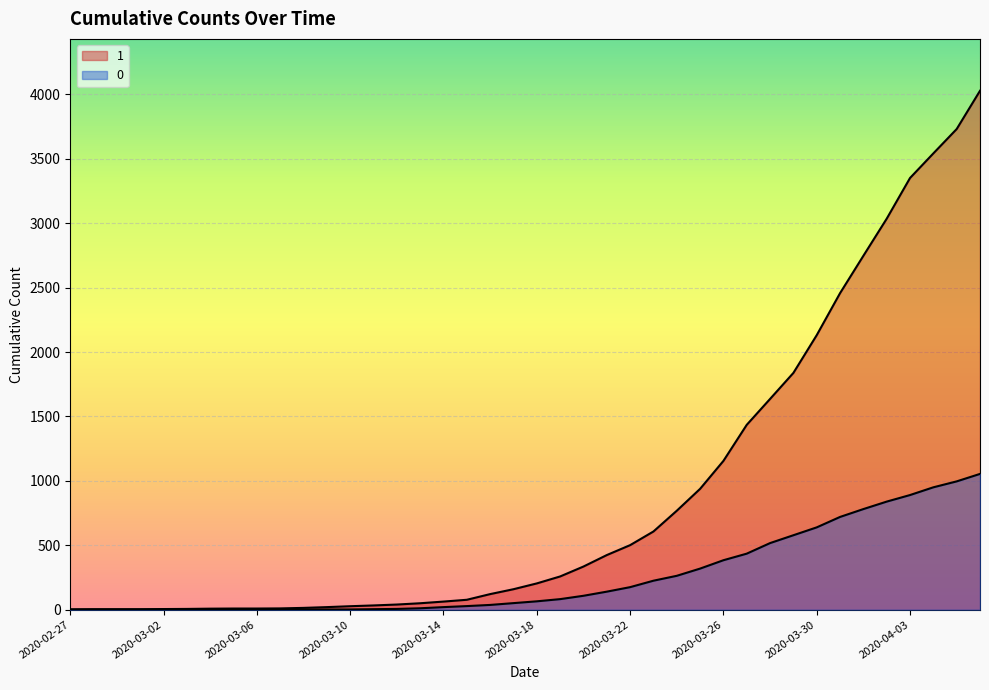

Rank the series at 2020-03-31 from lowest to highest value.

0, 1